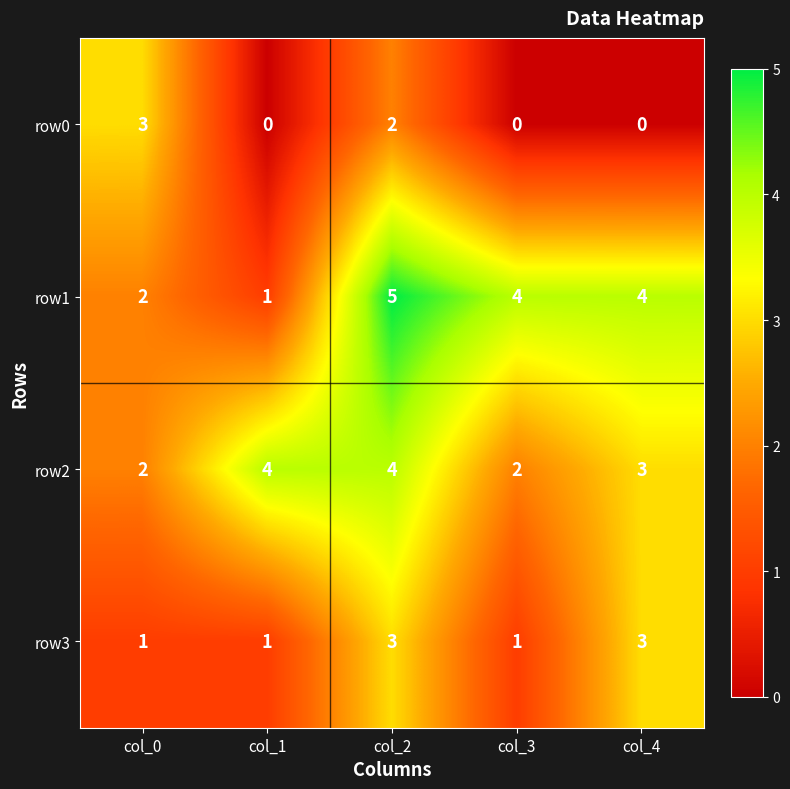

Which series has the largest total across all categories?

row1